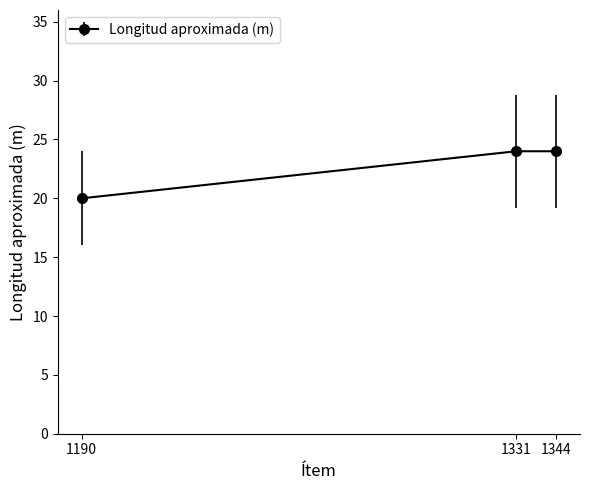

Reading right to left, extract all data points from this chart.

1344=24	1331=24	1190=20